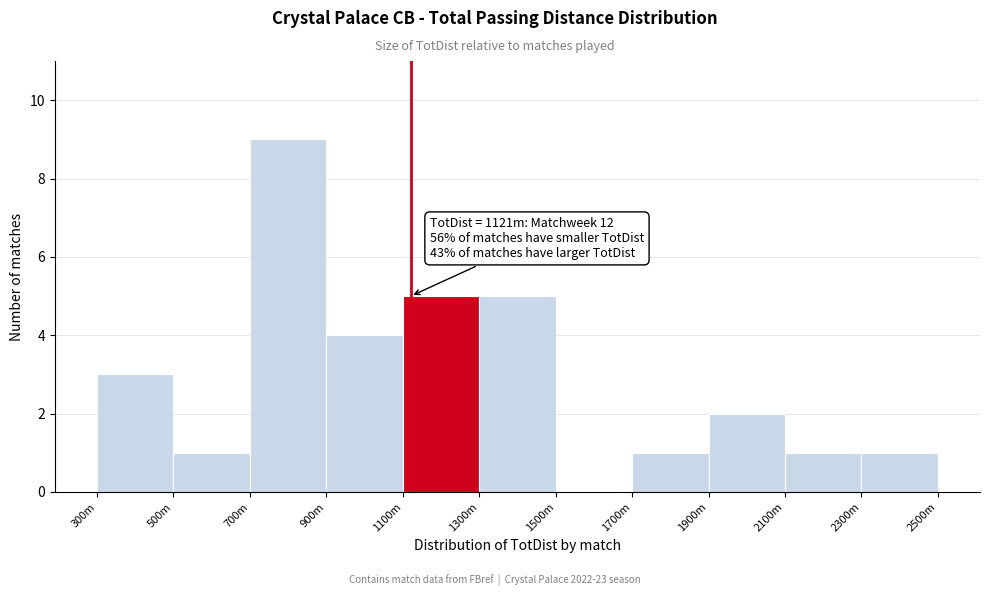

Reading left to right, extract all data points from this chart.

300m=3	500m=1	700m=9	900m=4	1100m=5	1300m=5	1500m=0	1700m=1	1900m=2	2100m=1	2300m=1